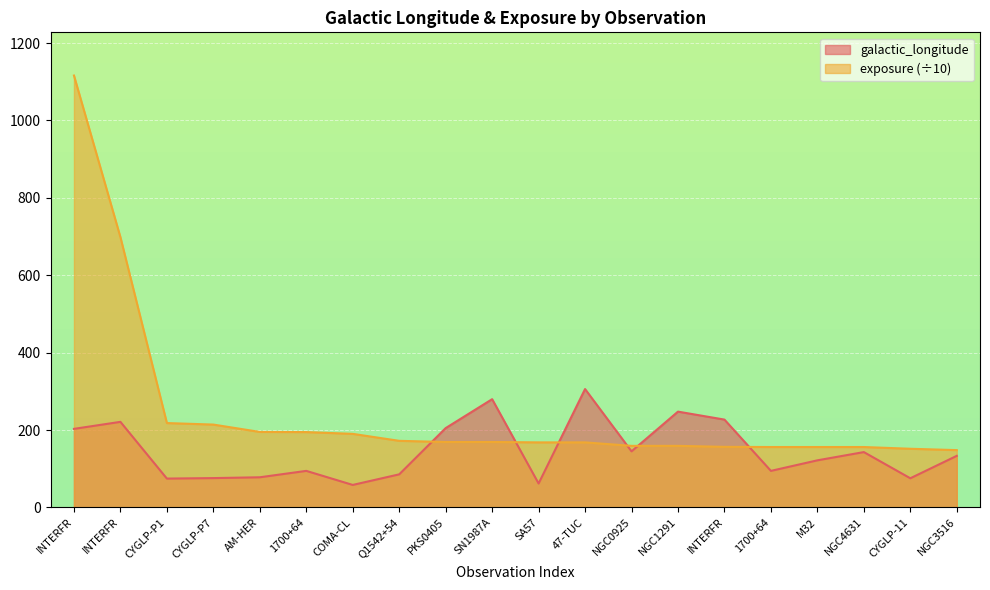

What is the approximate value of exposure at INTERFR?

1116.0